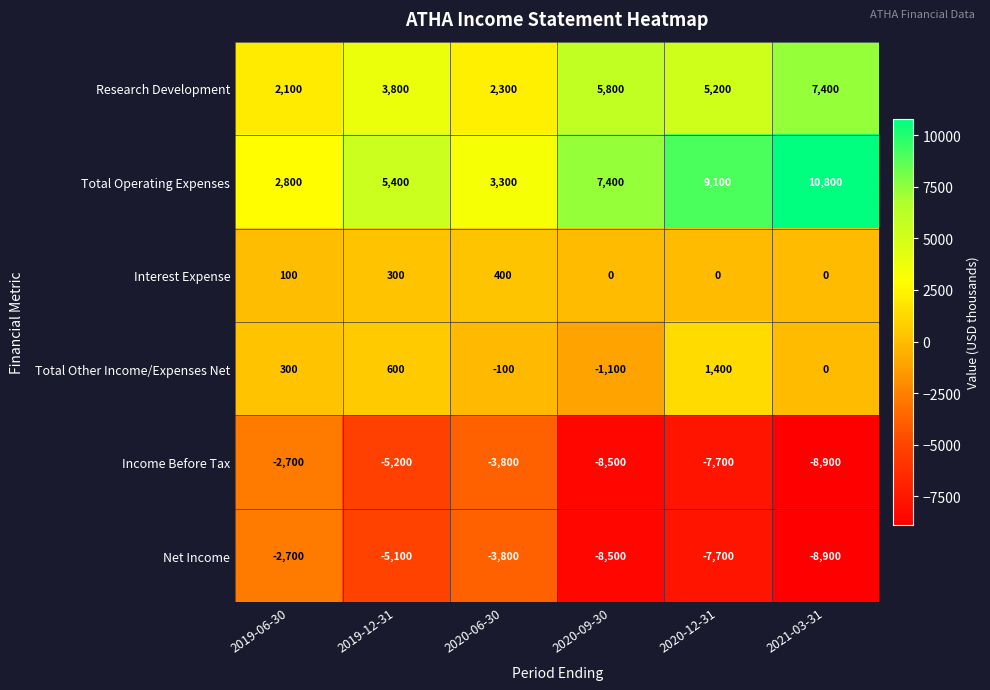

Which series changed the most between 2019-12-31 and 2020-09-30?

Net Income